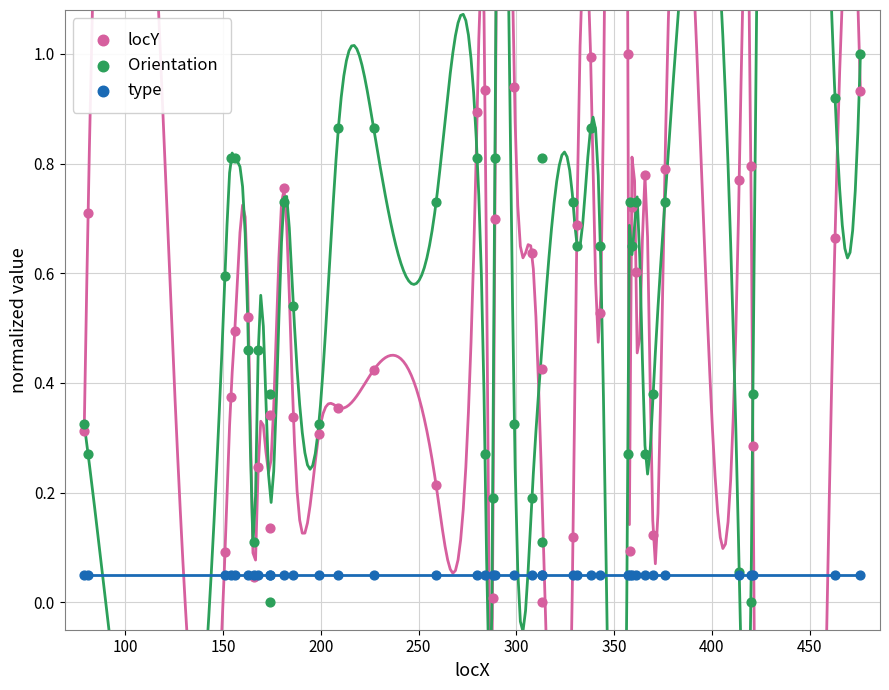

Which series reaches the minimum Y coordinate?

locY